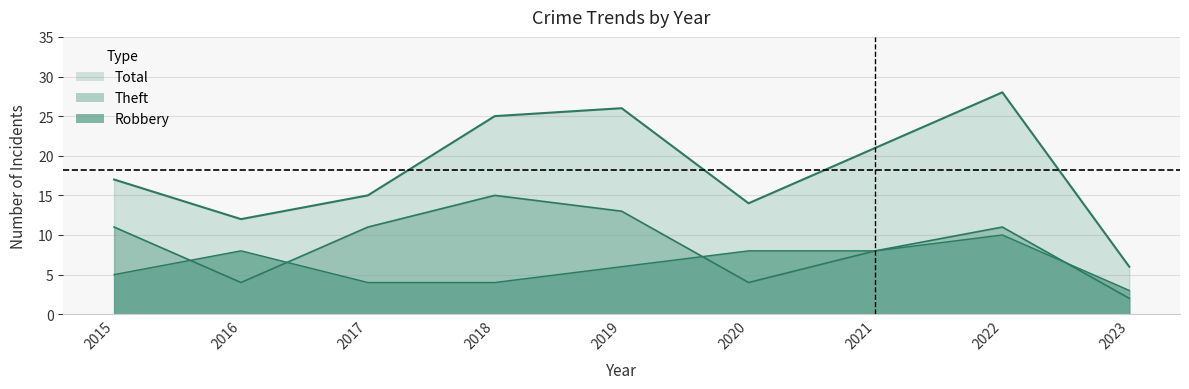

How many values in the Total series exceed 17?

4